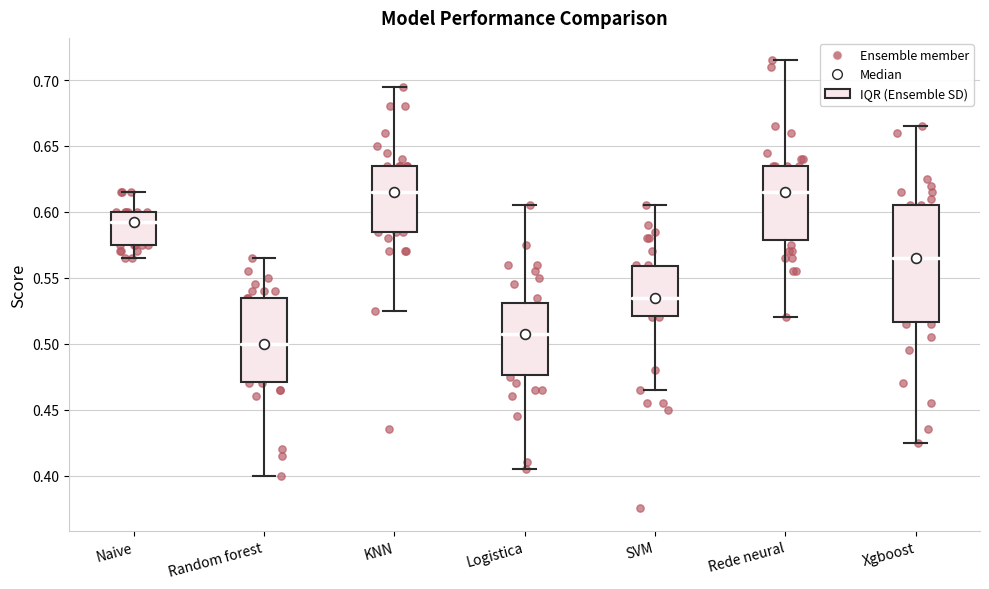

Which box is the tallest, from its lower edge to its upper edge?

Xgboost